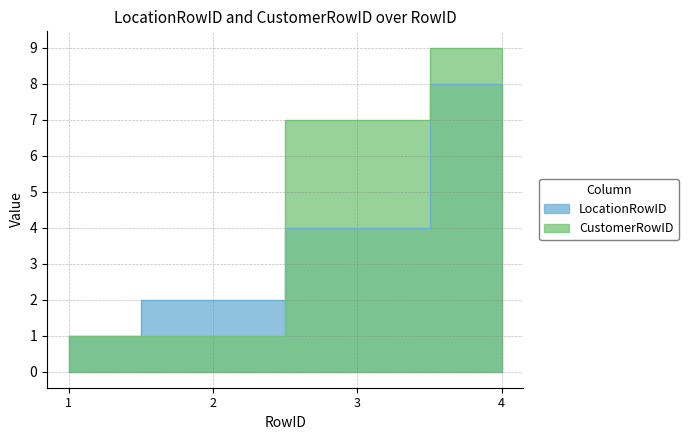

How many CustomerRowID values are between 1 and 9?

4